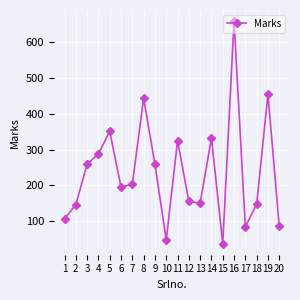

Is it true that the value at 18 is 147?

True